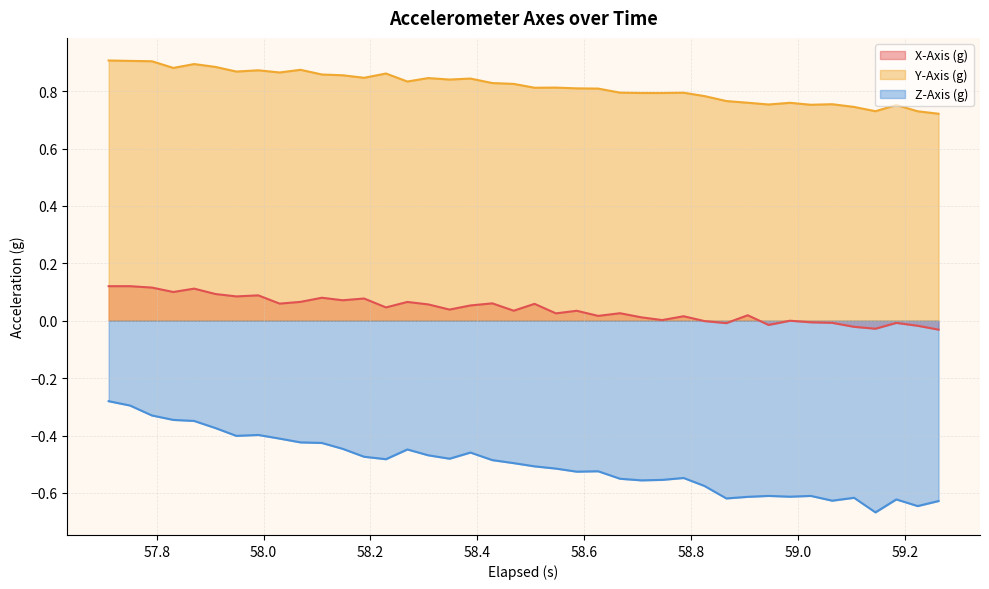

Reading left to right, what are all the values shown in this chart?

X-Axis (g): 0.1	0.1	0.1	0.1	0.1	0.1	0.1	0.1	0.1	0.1	0.1	0.1	0.1	0.0	0.1	0.1	0.0	0.1	0.1	0.0	0.1	0.0	0.0	0.0	0.0	0.0	0.0	0.0	-0.0	-0.0	0.0	-0.0	0.0	-0.0	-0.0	-0.0	-0.0	-0.0	-0.0	-0.0
Y-Axis (g): 0.9	0.9	0.9	0.9	0.9	0.9	0.9	0.9	0.9	0.9	0.9	0.9	0.8	0.9	0.8	0.8	0.8	0.8	0.8	0.8	0.8	0.8	0.8	0.8	0.8	0.8	0.8	0.8	0.8	0.8	0.8	0.8	0.8	0.8	0.8	0.7	0.7	0.8	0.7	0.7
Z-Axis (g): -0.3	-0.3	-0.3	-0.3	-0.3	-0.4	-0.4	-0.4	-0.4	-0.4	-0.4	-0.4	-0.5	-0.5	-0.4	-0.5	-0.5	-0.5	-0.5	-0.5	-0.5	-0.5	-0.5	-0.5	-0.6	-0.6	-0.6	-0.5	-0.6	-0.6	-0.6	-0.6	-0.6	-0.6	-0.6	-0.6	-0.7	-0.6	-0.6	-0.6